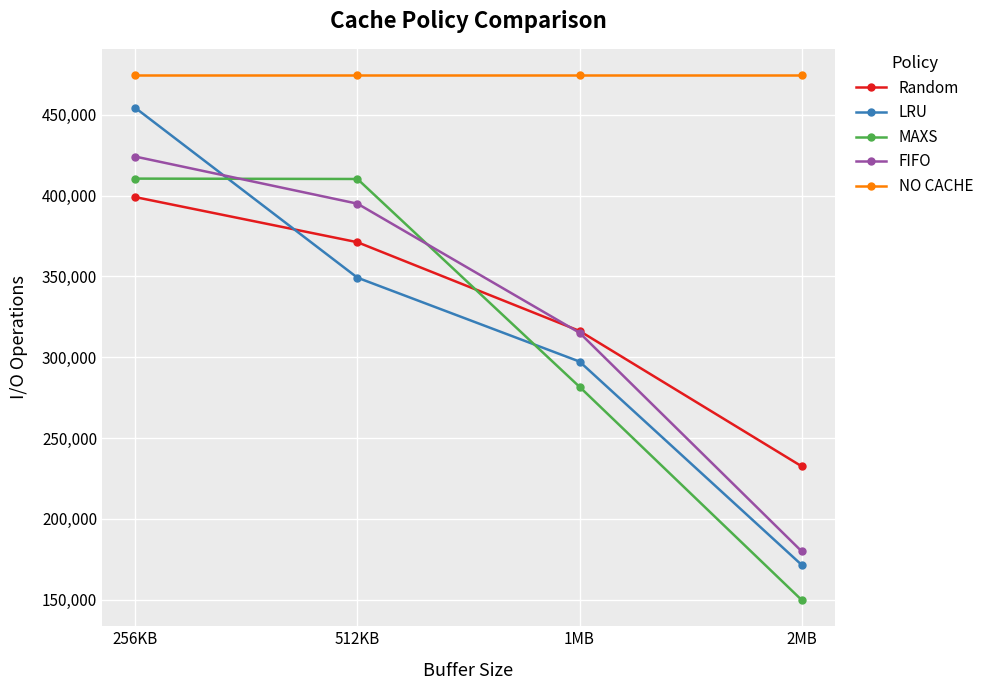

True or false: NO CACHE and LRU cross at least once.

False